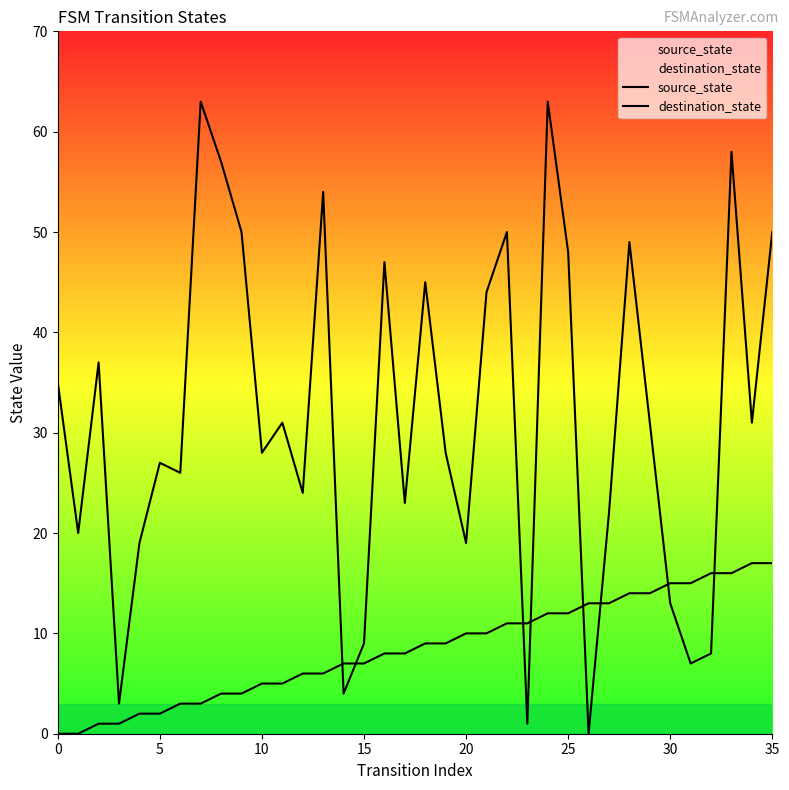

What is the approximate value of source_state at 17?

8